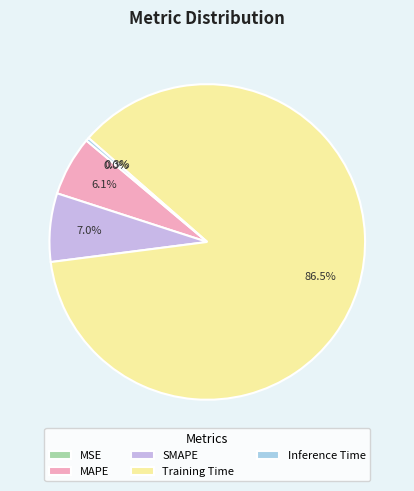

Is it true that Inference Time is 0% of the pie?

True